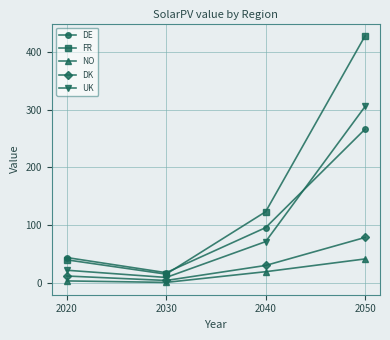

What is the total value across all series at 2040?

340.2